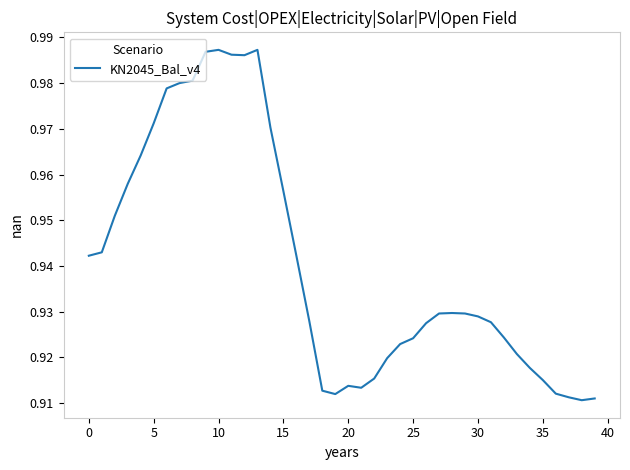

Is this an area chart (filled region under the line)?

No